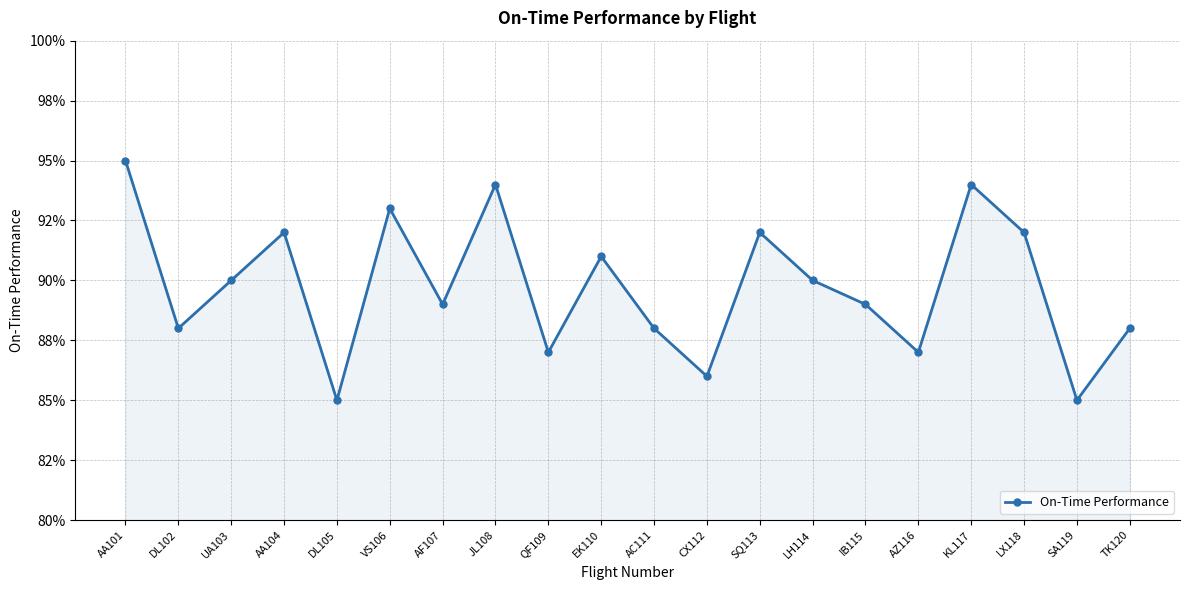

What is the difference between the maximum and minimum values?

0.1